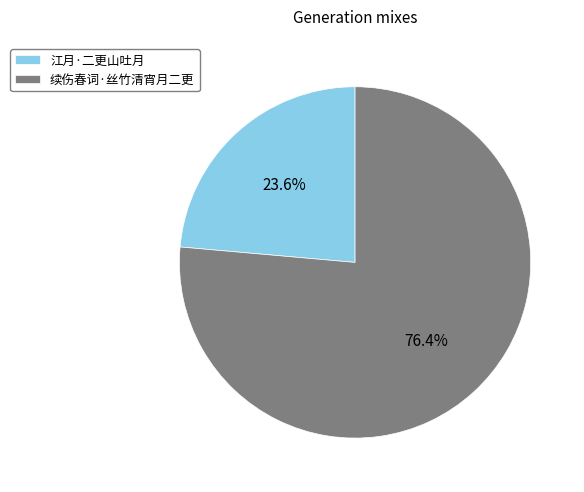

How many segments does this pie chart have?

2